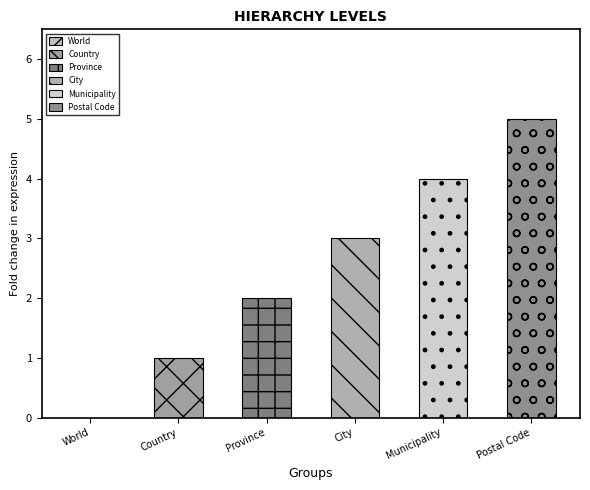

True or false: the data shows 2 at Province.

True